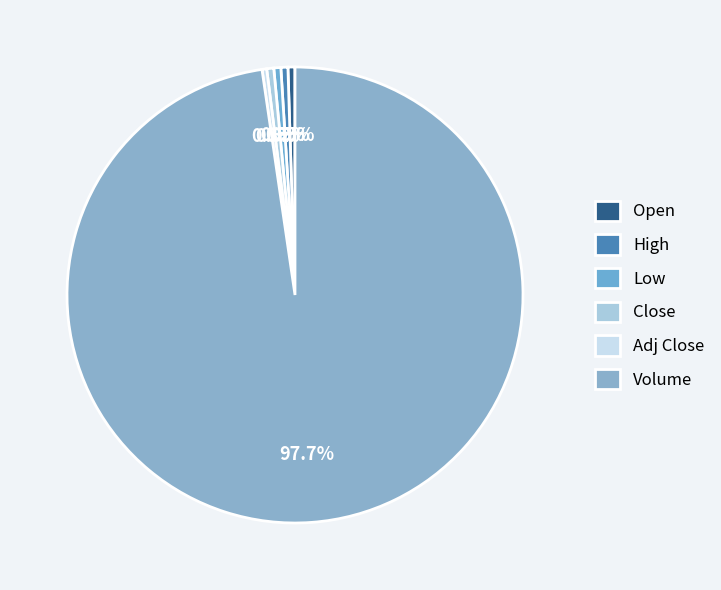

What portion of the pie excludes Open?

99.5%